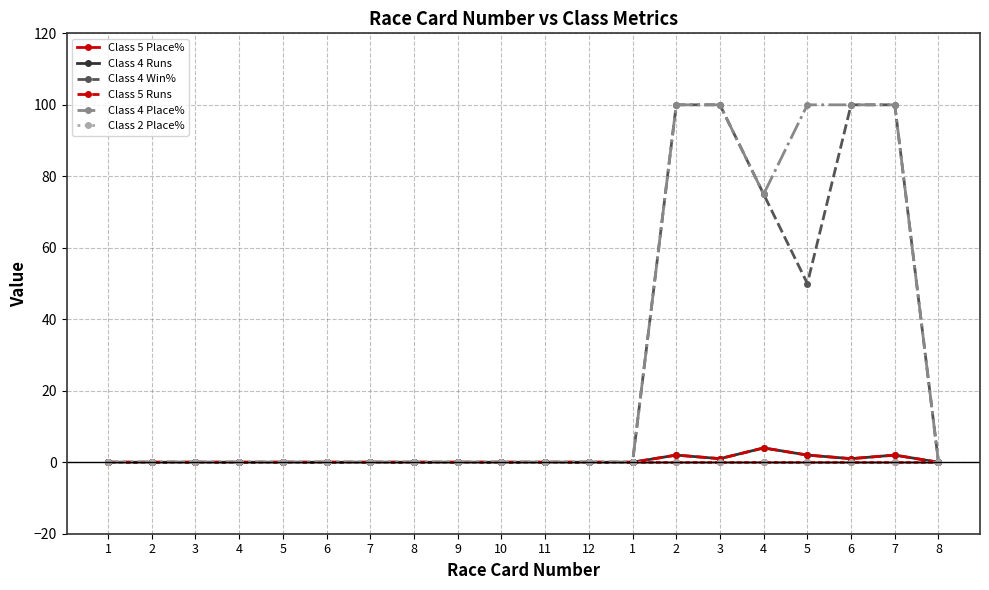

Does the chart have visible grid lines?

Yes